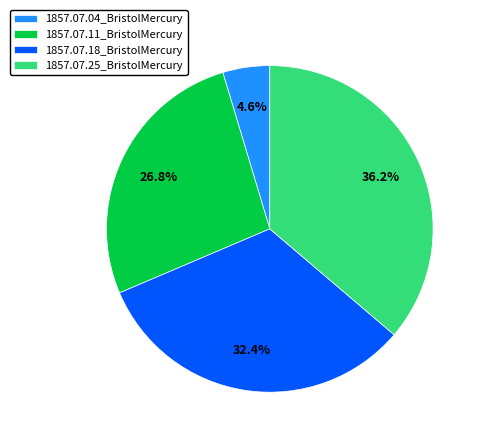

Count the number of slices in the pie.

4